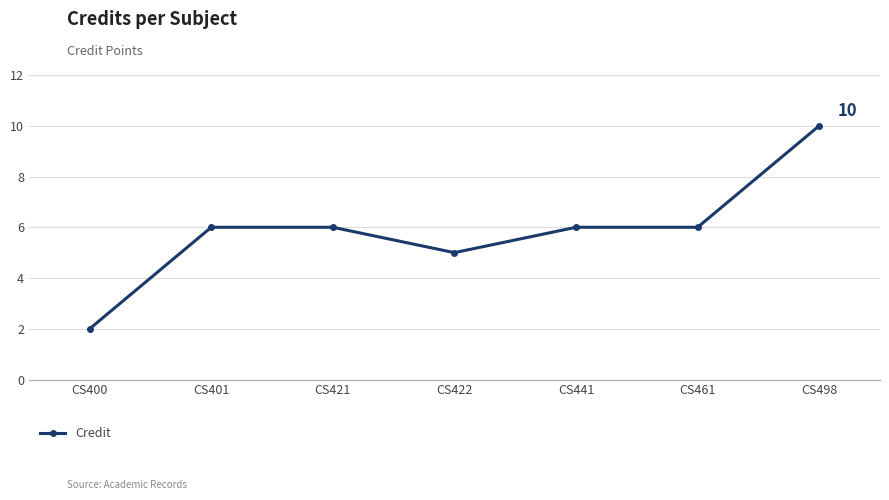

Which label corresponds to the smallest value in the chart?

CS400